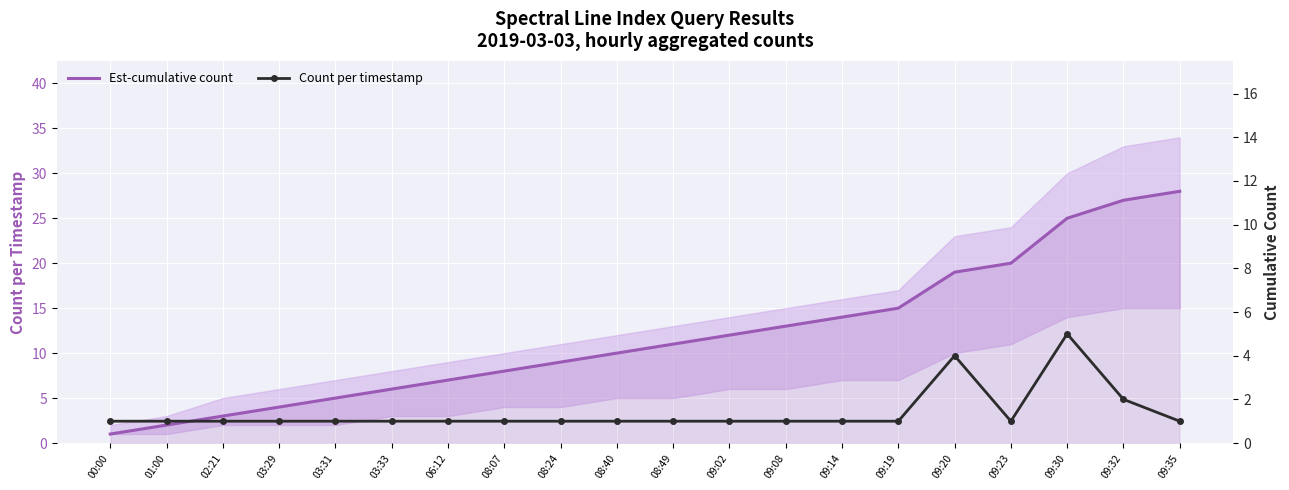

What are all the series names shown in the legend?

Est-cumulative count, Count per timestamp